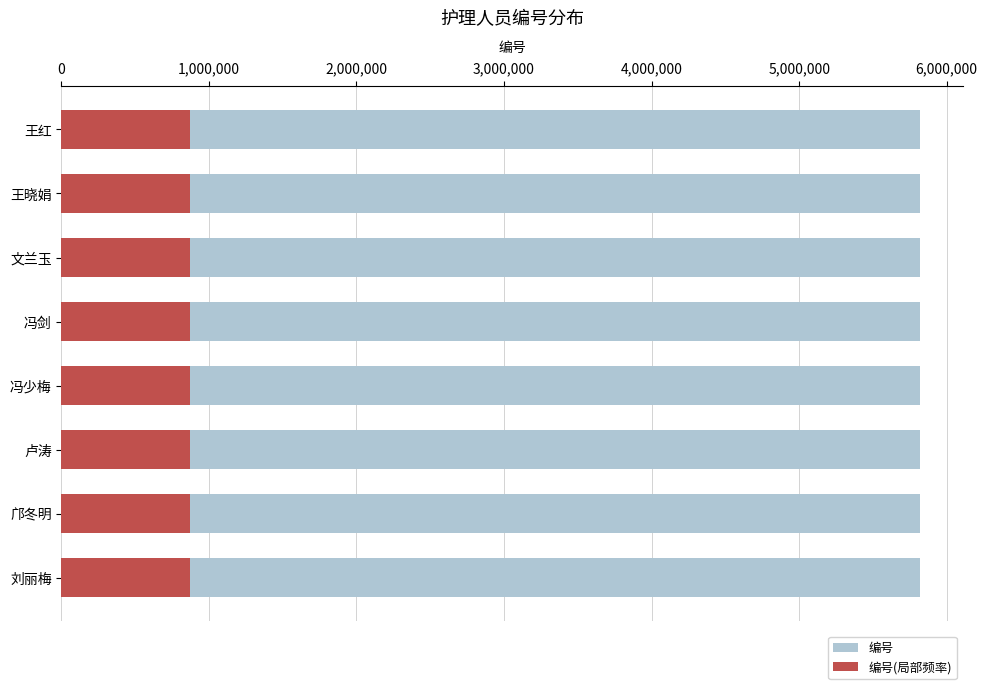

What is the smallest value displayed?

873105.0